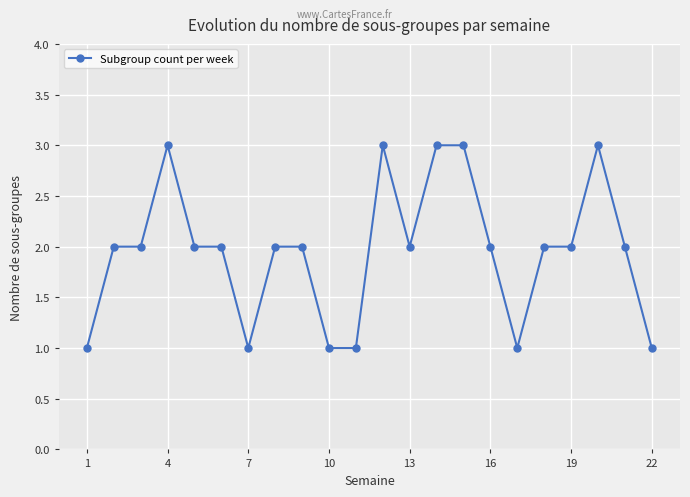

True or false: there are more than 2 points higher than both neighbors.

True